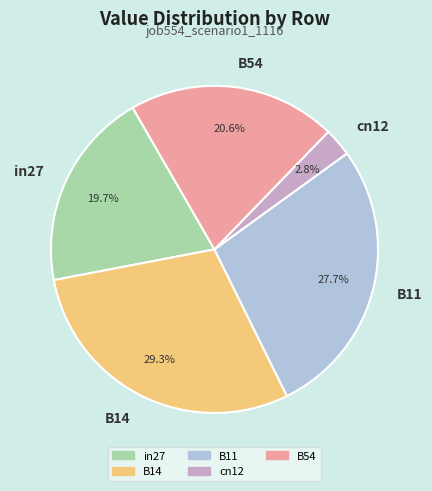

To the nearest percent, what portion does B14 represent?

29%